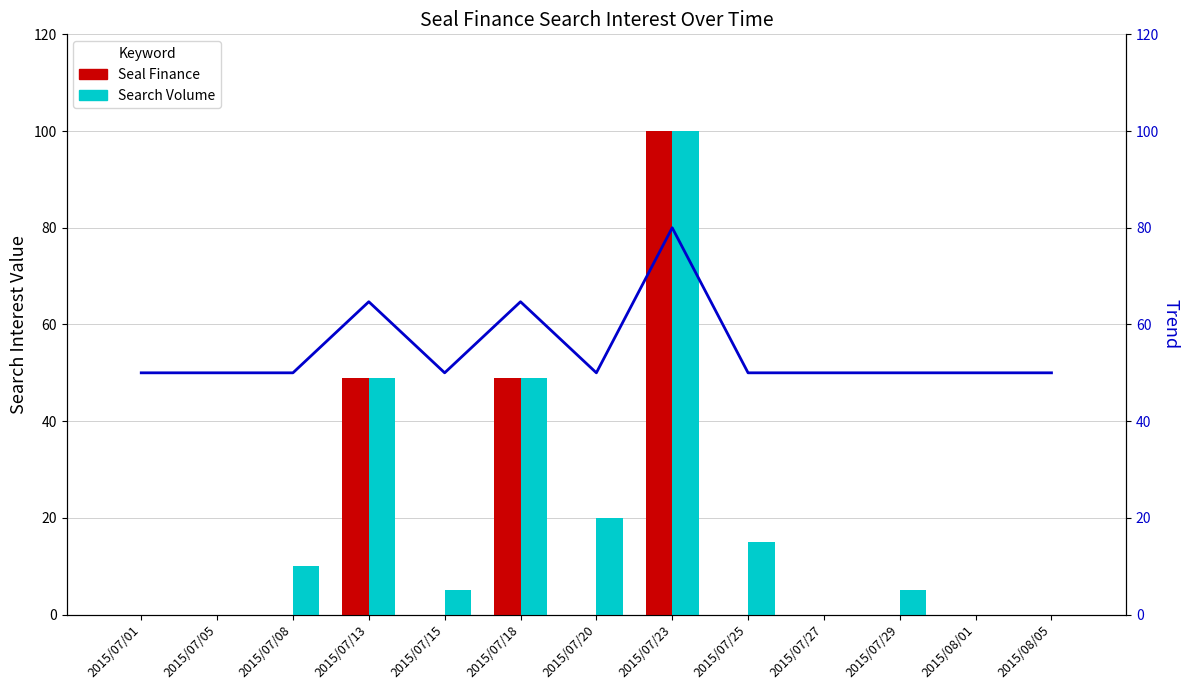

The value of Seal Finance at 2015/07/13 is 49.0. True or false?

True